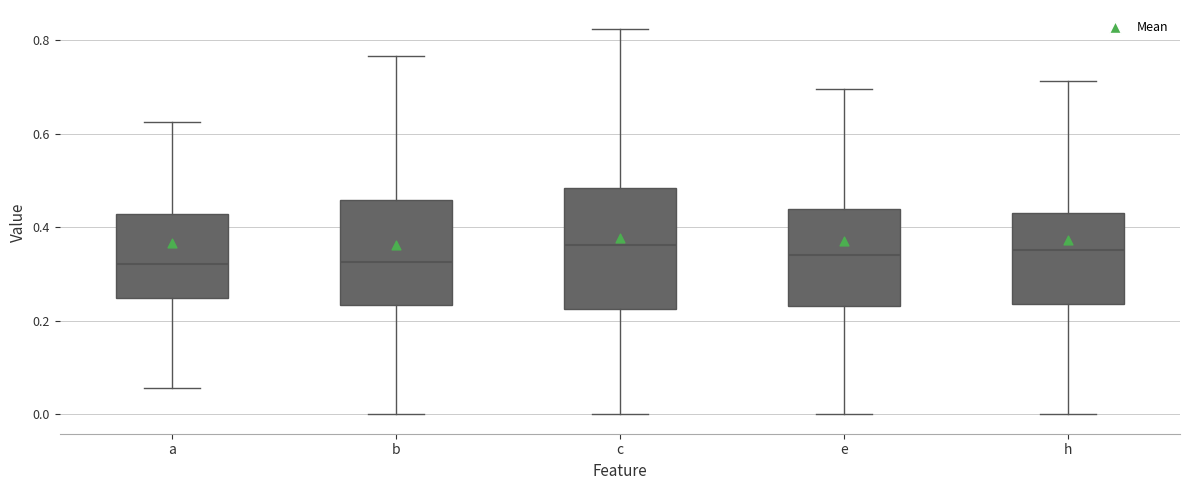

Reading left to right, transcribe this box plot: for each box, give where its median line is, the range the box spans, and where its two whiskers end, as read against the y-axis. The values are not printed on the chart, so give them approximately, as read against the axis.

a: median 0.32, box 0.24 to 0.42, whiskers 0.06 to 0.62
b: median 0.32, box 0.24 to 0.46, whiskers 0.00 to 0.76
c: median 0.36, box 0.22 to 0.48, whiskers 0.00 to 0.82
e: median 0.34, box 0.24 to 0.44, whiskers 0.00 to 0.70
h: median 0.36, box 0.24 to 0.44, whiskers 0.00 to 0.72